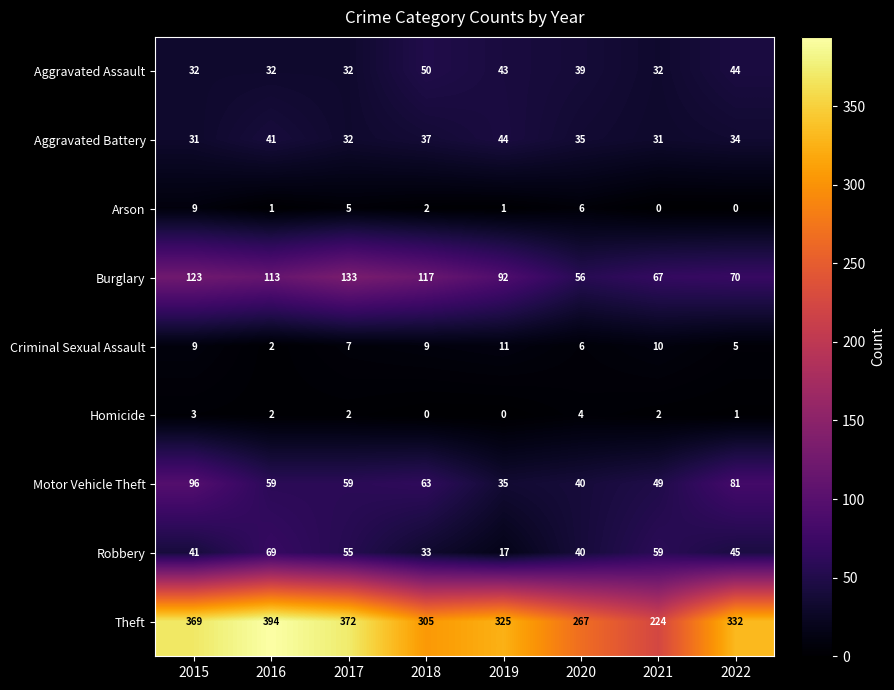

How many series are shown in this chart?

9